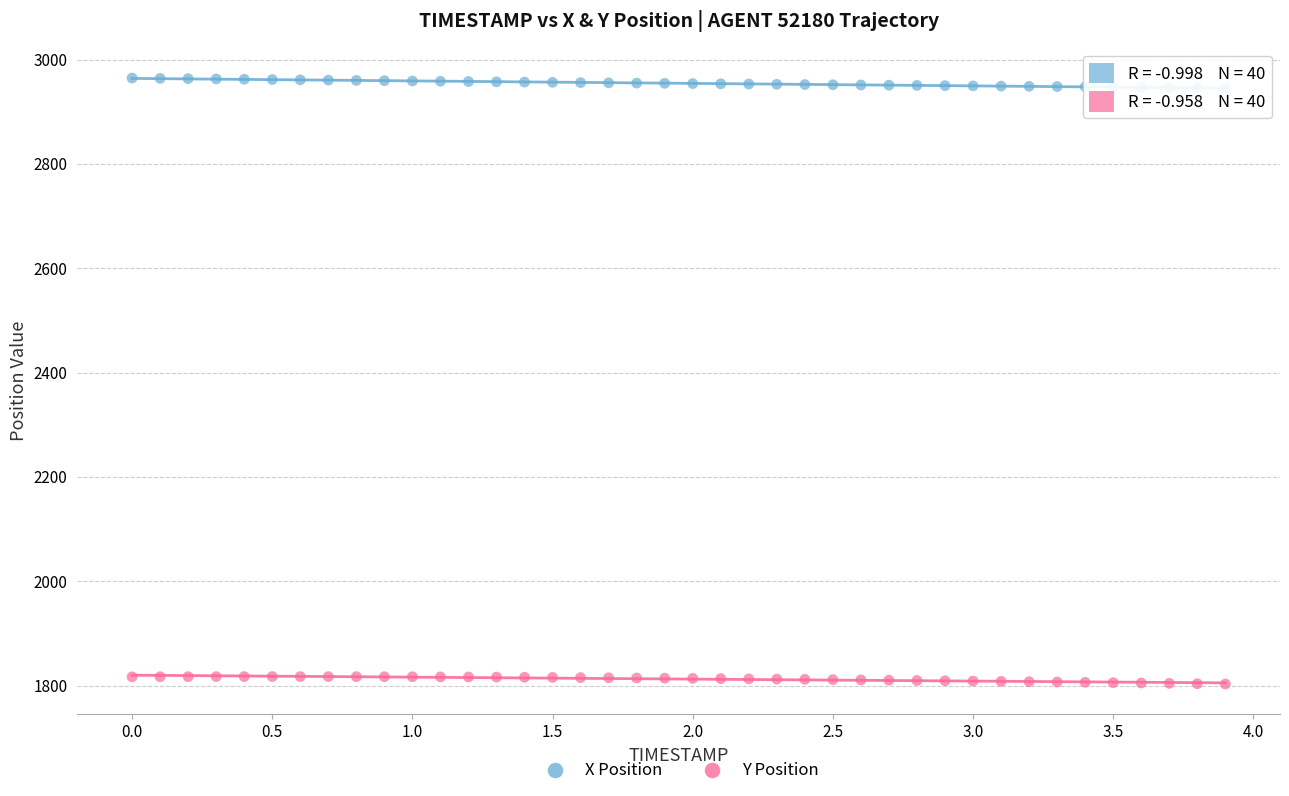

What is the X range (max minus min) for the scatter plot?

3.9